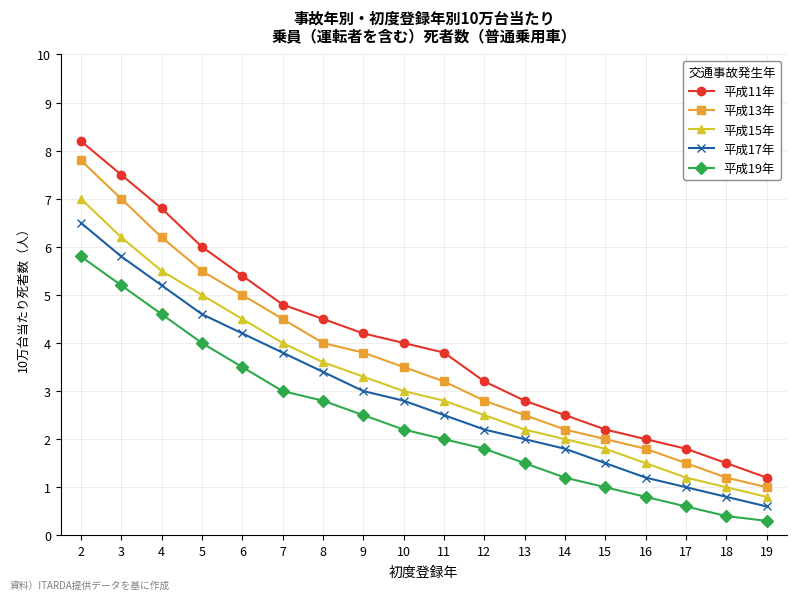

Is the value of 平成17年 at 2 greater than the value of 平成15年 at 9?

Yes